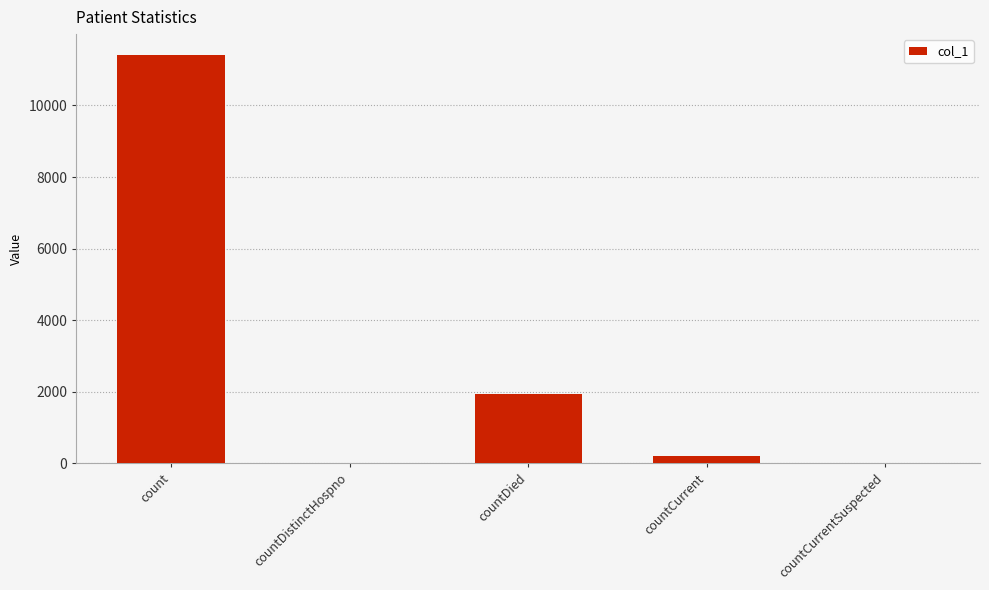

Is it true that the value at countDistinctHospno is 0?

True